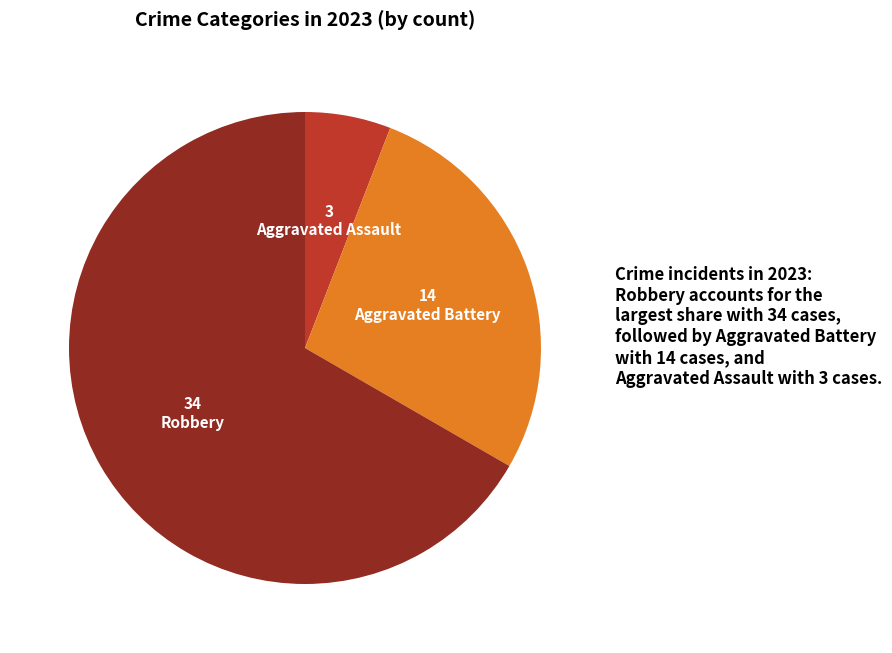

Is it true that Robbery is 80% of the pie?

False